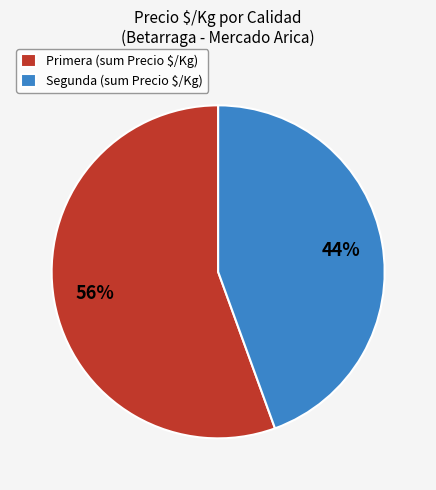

Is it true that Primera (sum Precio $/Kg) is 65% of the pie?

False